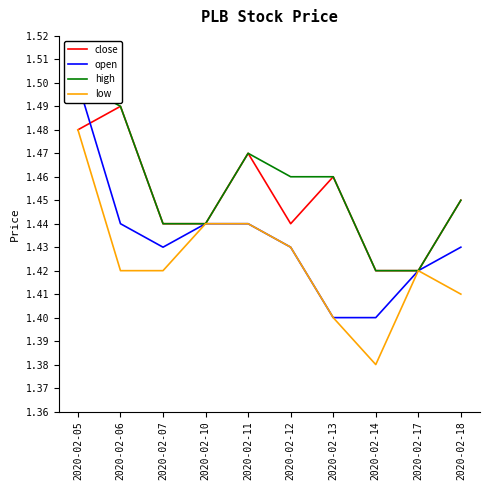

At how many categories does at least one series exceed 1?

10